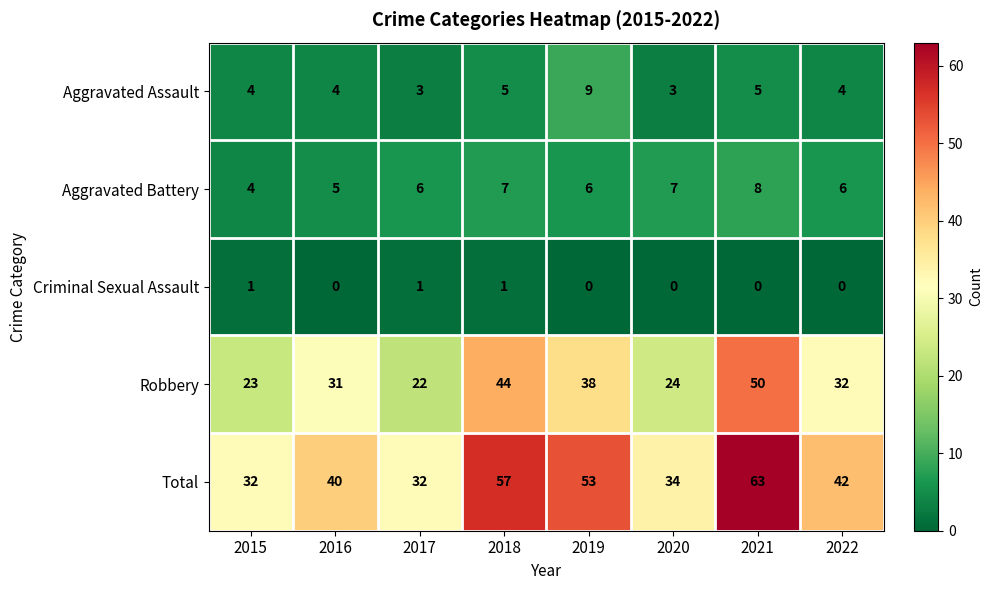

What is the sum of all Total values?

353